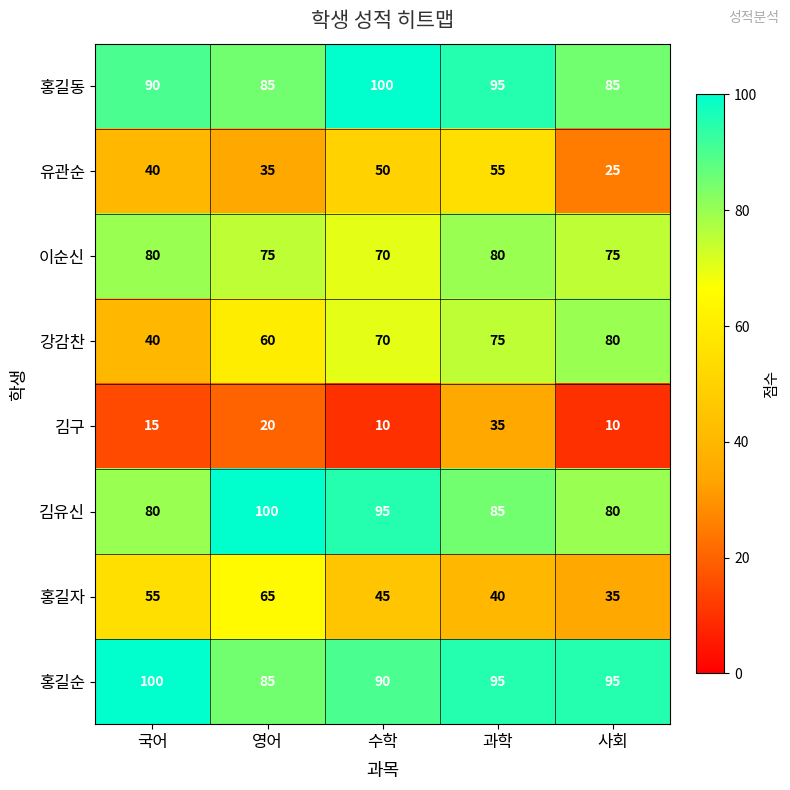

What is the spread (max minus min) of values at 사회?

85